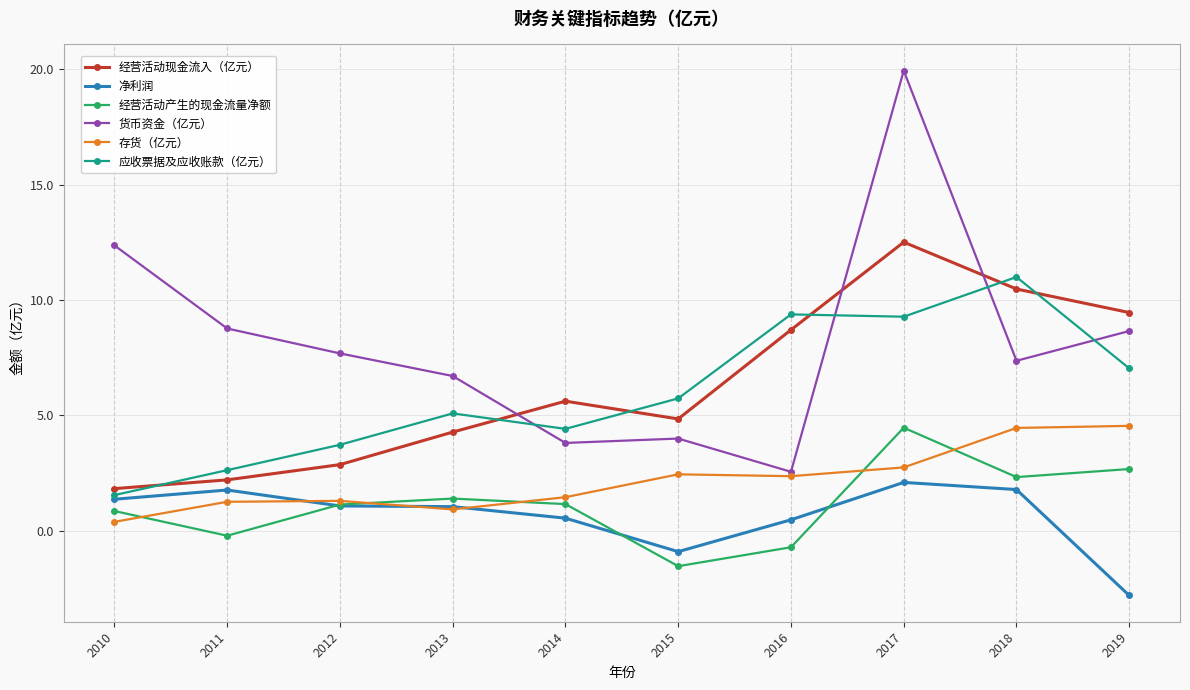

What is the maximum value shown in the chart?

19.9